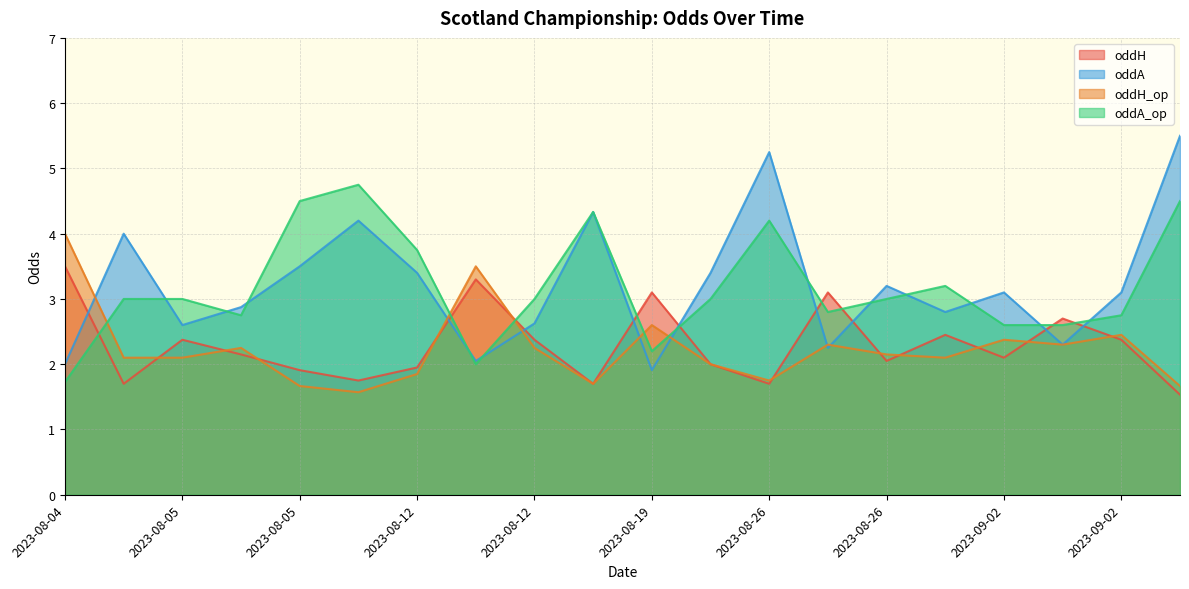

What is the difference between the maximum and minimum values in the oddH_op series?

2.4